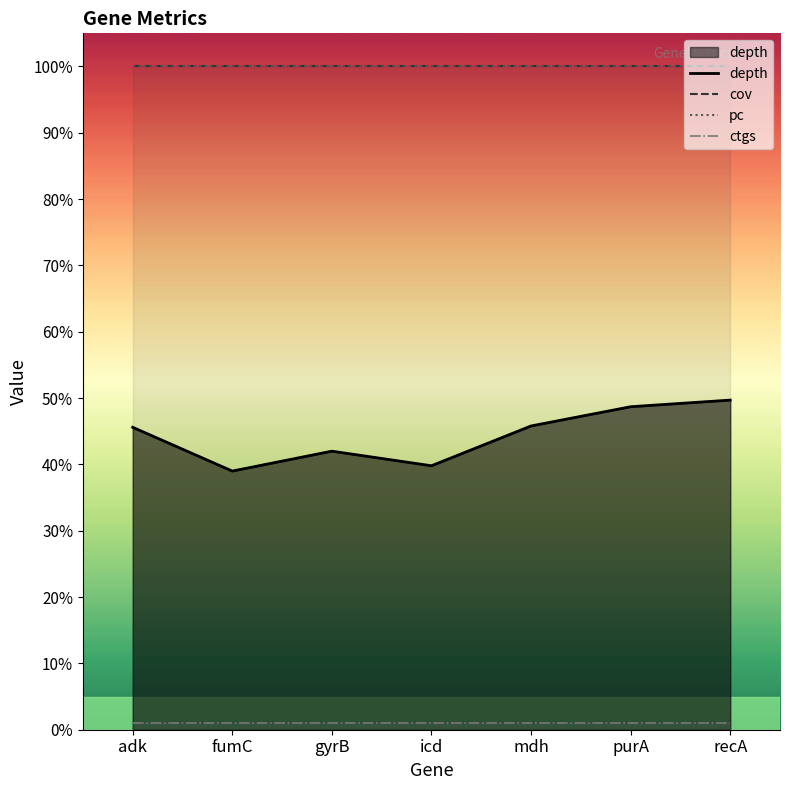

At how many categories does at least one series exceed 37?

7